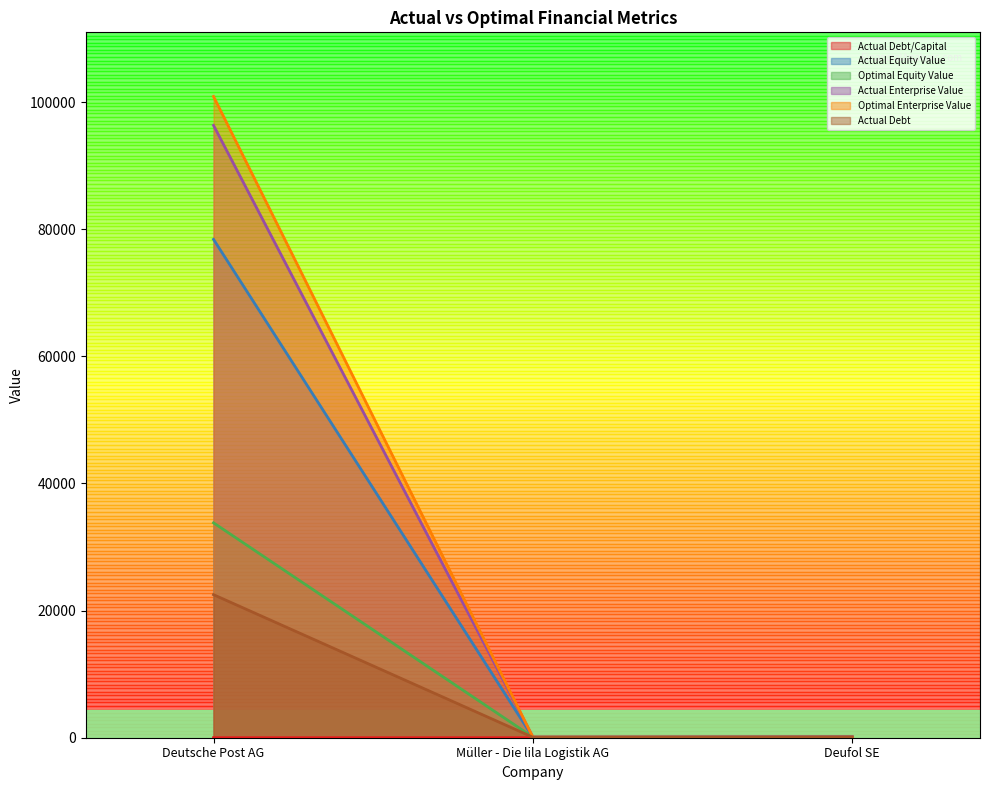

The actual_enterprise_value series shows 96331.5 at Deutsche Post AG. True or false?

True